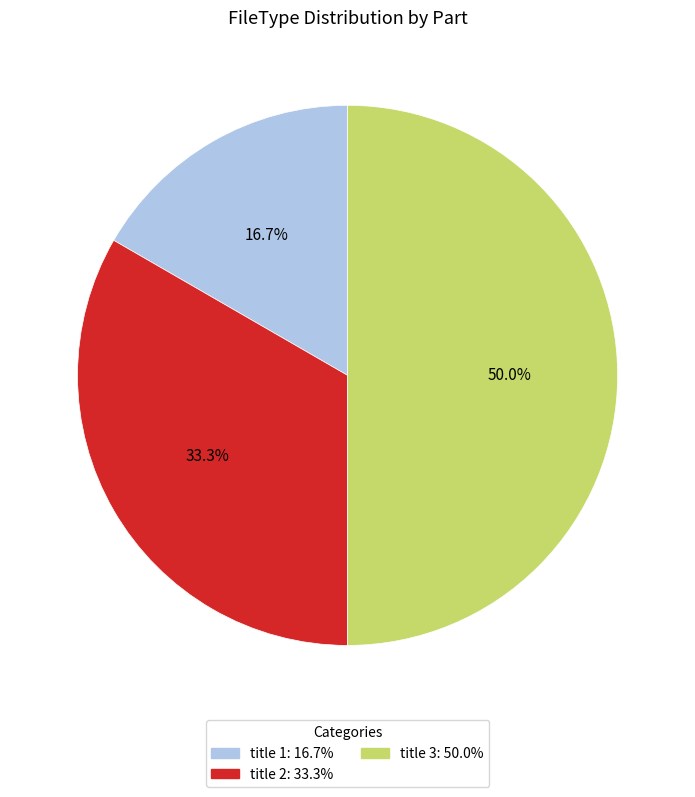

Does title 1 account for over 50% of the chart?

No